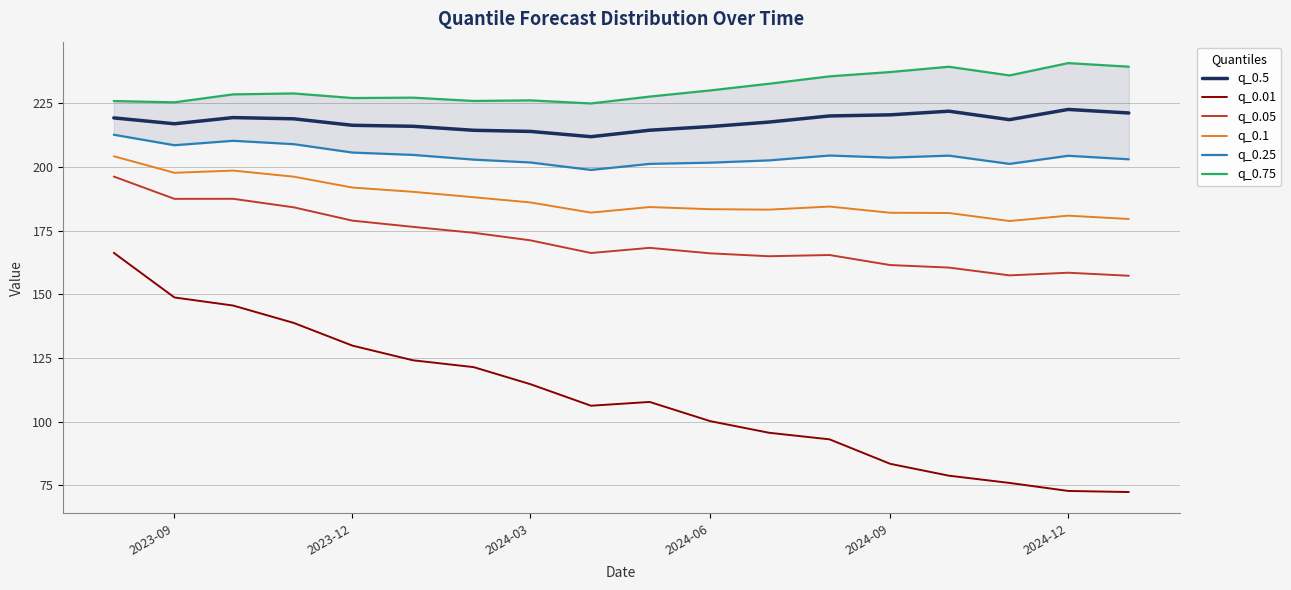

The value of q_0.05 at 2024-09 is 161.5. True or false?

True